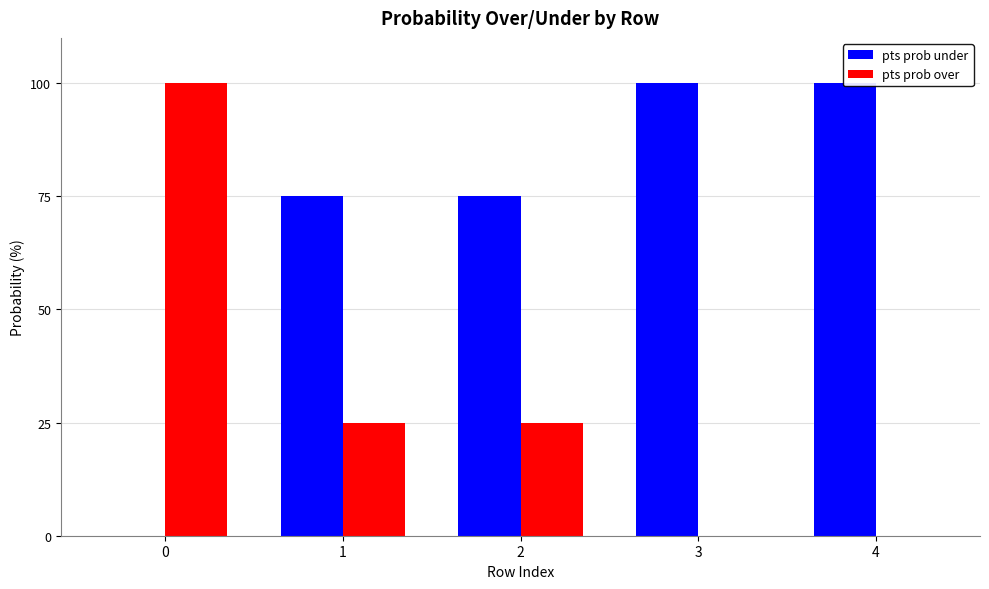

Count the pts prob under values in the range 75 to 100.

4